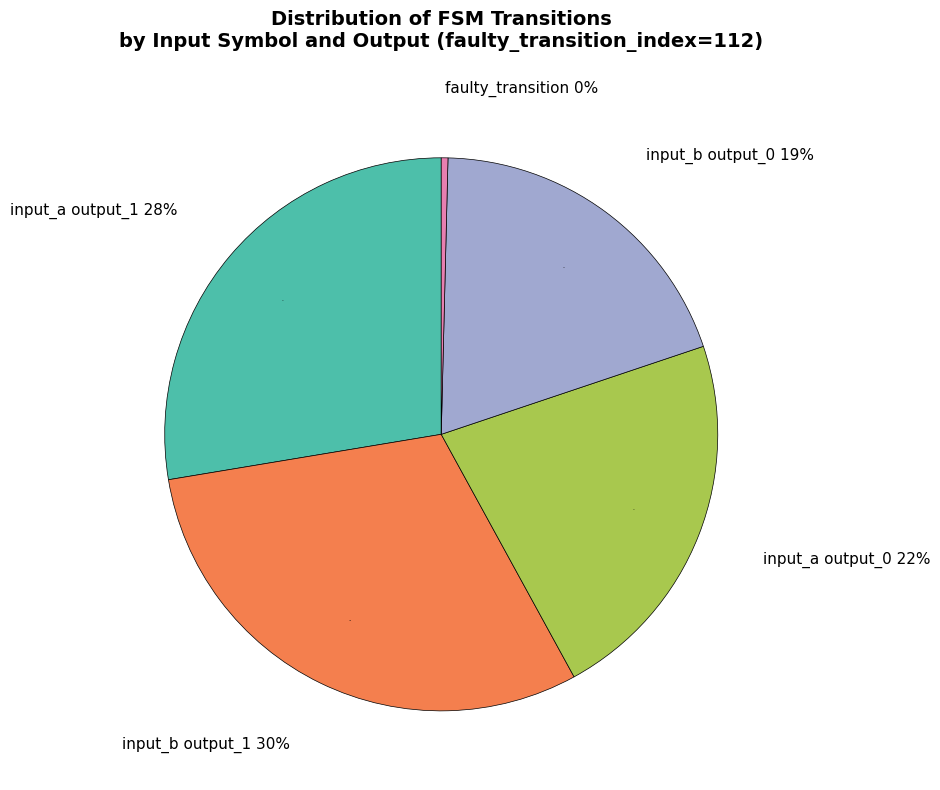

To the nearest percent, what is the average slice percentage?

20%